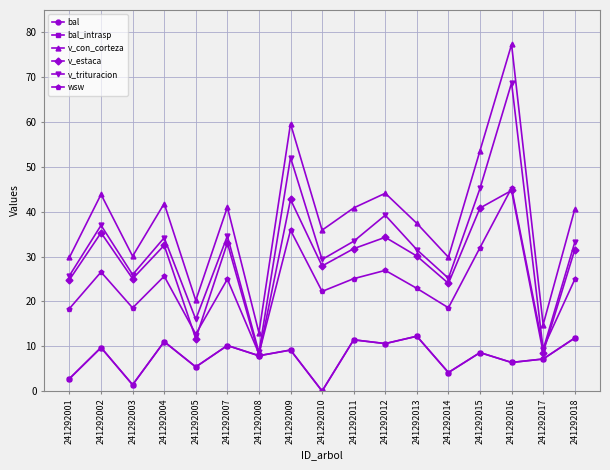

Reading left to right, what are all the values shown in this chart?

bal: 2.8	9.7	1.4	11.0	5.4	10.2	7.9	9.2	0.0	11.4	10.6	12.2	4.1	8.6	6.4	7.2	11.8
bal_intrasp: 2.8	9.7	1.4	11.0	5.4	10.2	7.9	9.2	0.0	11.4	10.6	12.2	4.1	8.6	6.4	7.2	11.8
v_con_corteza: 29.8	43.9	30.1	41.8	20.2	41.0	13.0	59.6	35.9	40.9	44.1	37.4	29.9	53.6	77.3	14.8	40.5
v_estaca: 24.8	35.3	25.1	32.5	11.7	33.0	8.0	42.7	27.9	31.8	34.3	30.1	24.0	40.8	44.7	8.6	31.5
v_trituracion: 25.8	37.0	26.0	34.2	16.0	34.6	8.6	52.1	29.4	33.4	39.2	31.5	25.2	45.2	68.7	9.2	33.1
wsw: 18.4	26.6	18.6	25.6	12.7	25.0	8.3	35.9	22.2	25.1	26.9	22.9	18.6	32.0	45.3	9.5	24.9